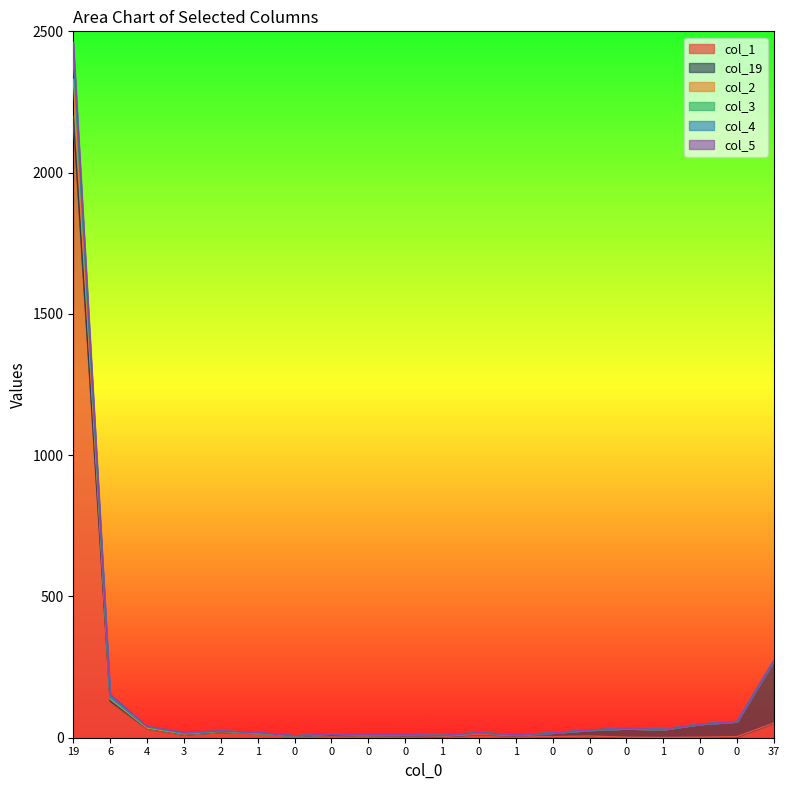

How many data points in col_3 are above 24?

9